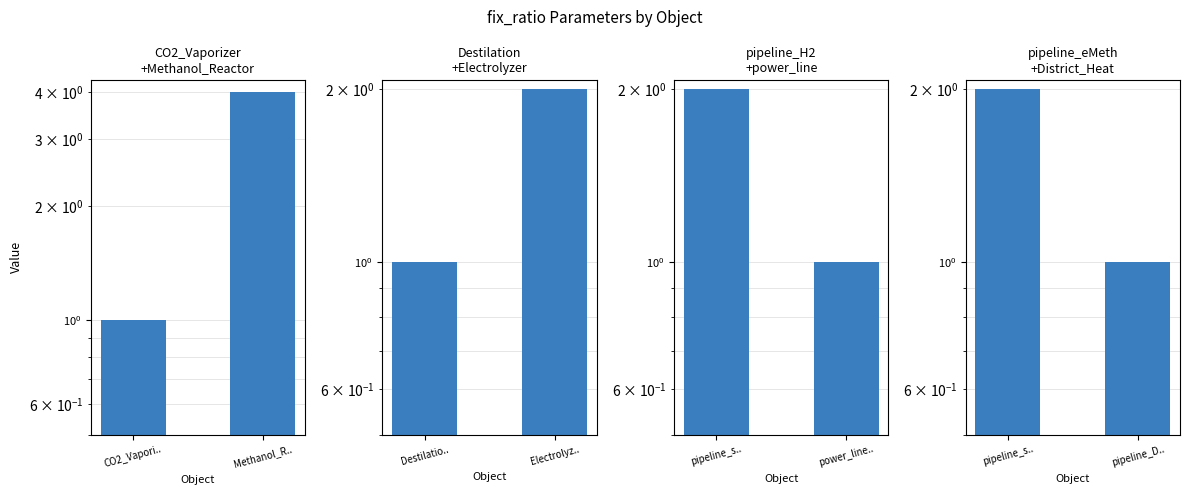

What position from the left is pipeline_D..?

2